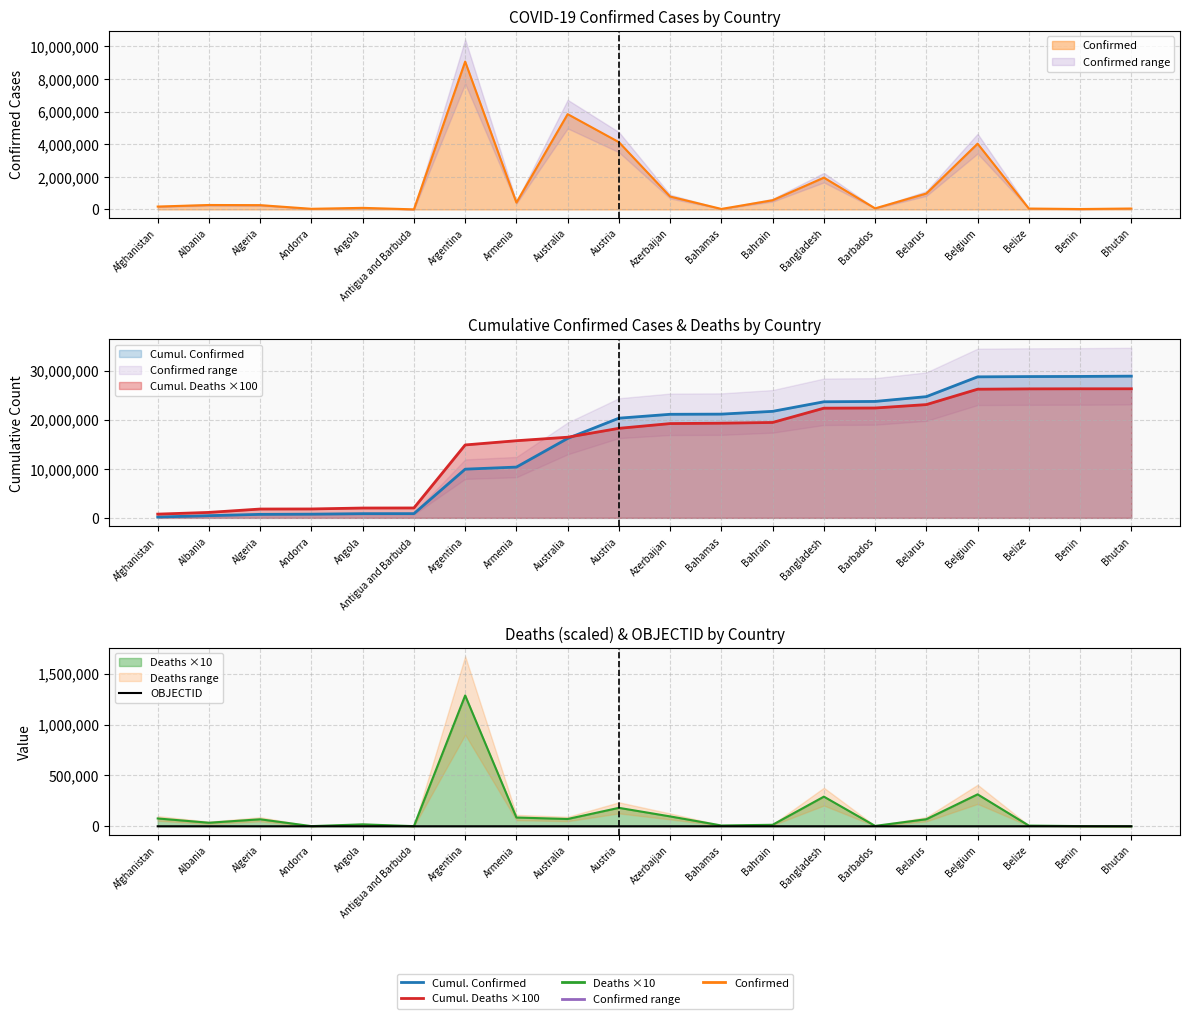

How many data points does each series have?

20